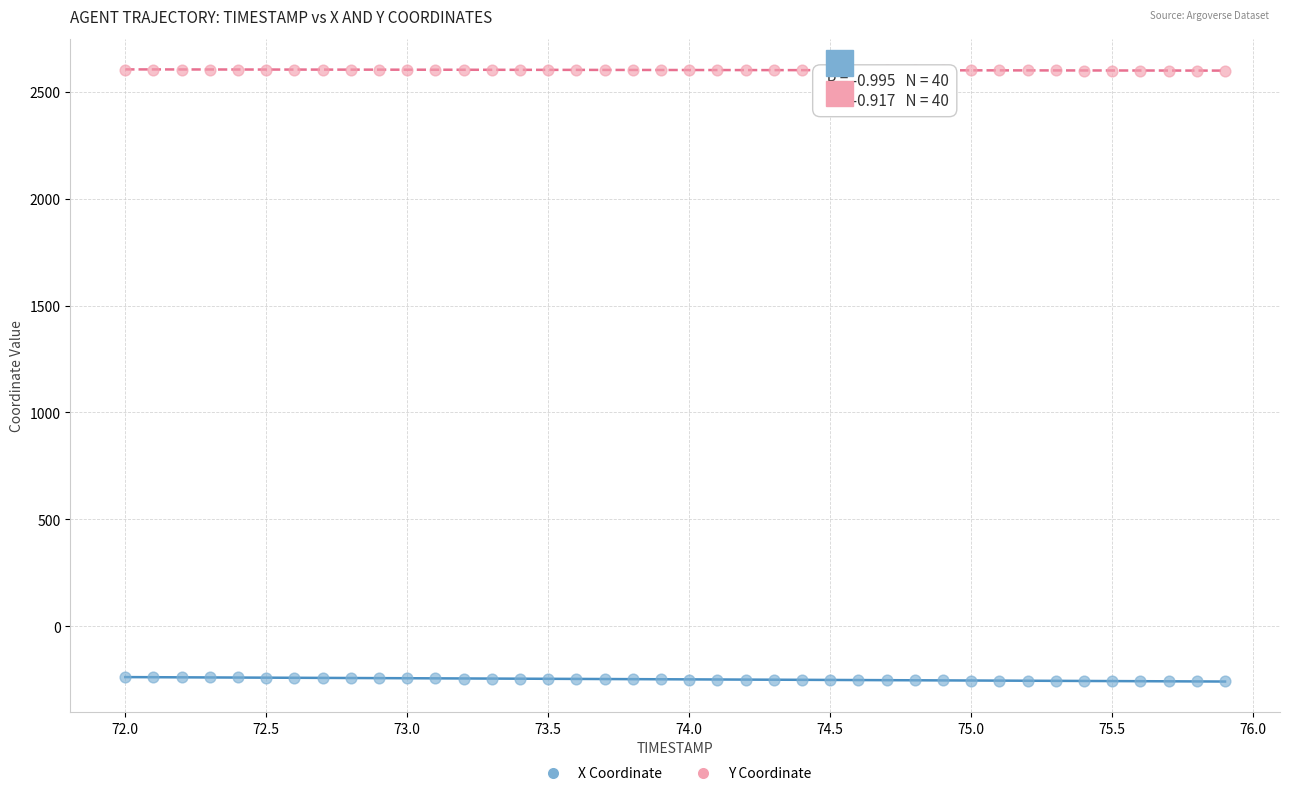

What is the X range (max minus min) for the scatter plot?

3.9